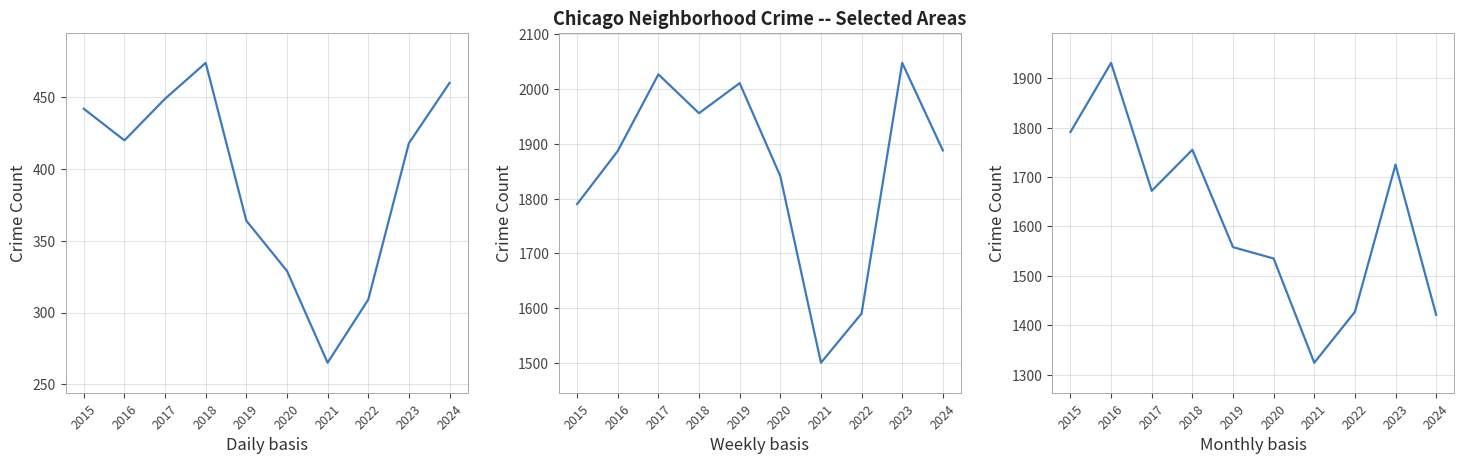

At which label does Austin reach its minimum?

2021